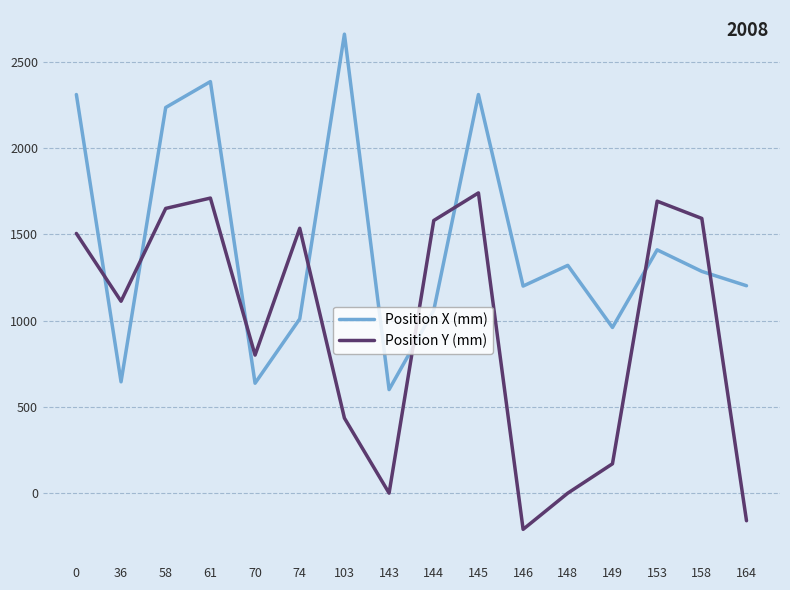

List the series in order of their overall mean, lowest first.

Position Y (mm), Position X (mm)